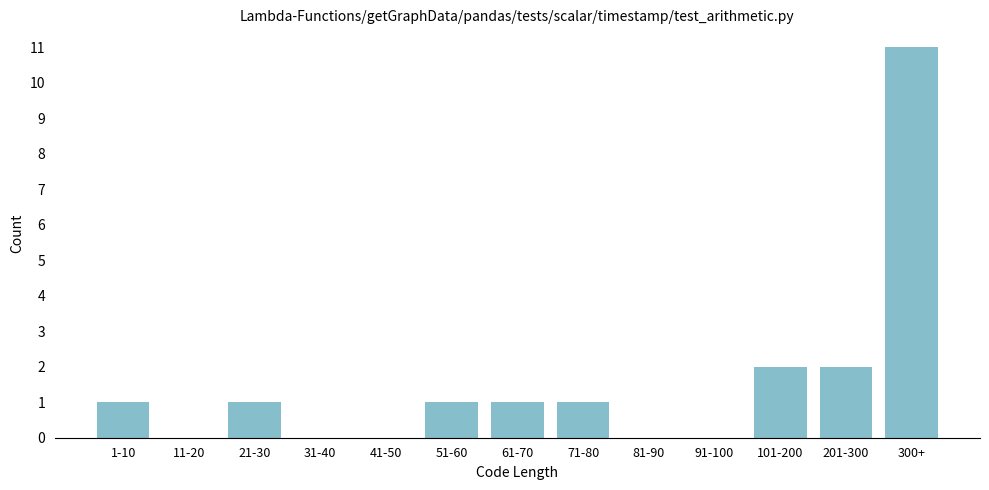

Reading right to left, what are all the values shown in this chart?

300+=11	201-300=2	101-200=2	91-100=0	81-90=0	71-80=1	61-70=1	51-60=1	41-50=0	31-40=0	21-30=1	11-20=0	1-10=1